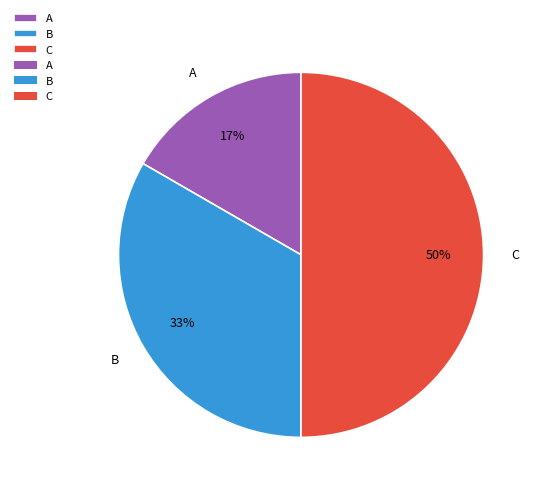

Rank the categories by value from lowest to highest.

A, B, C